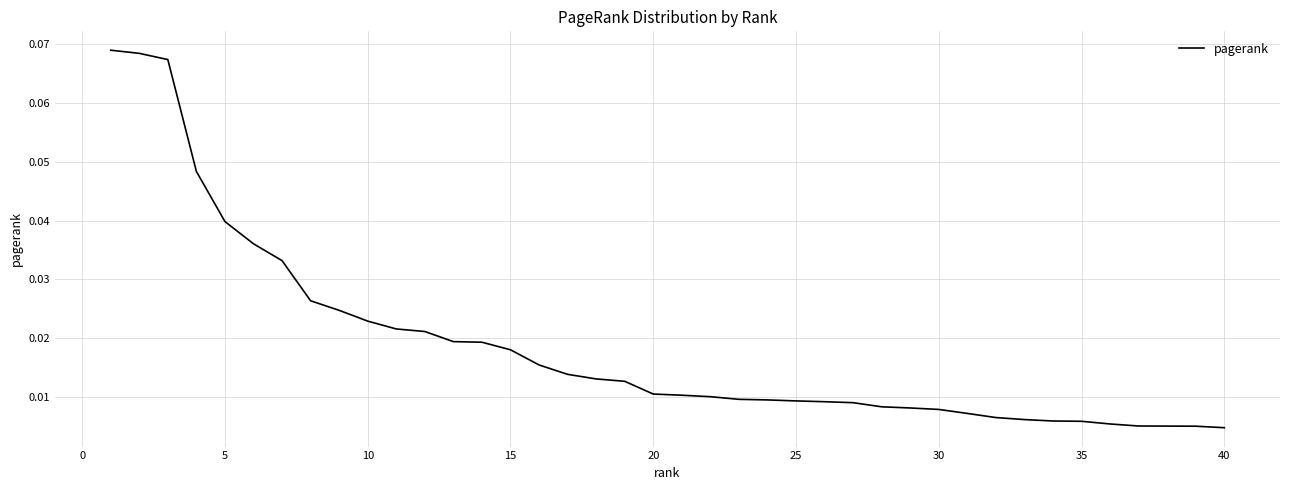

What is the sum of all values?

0.7